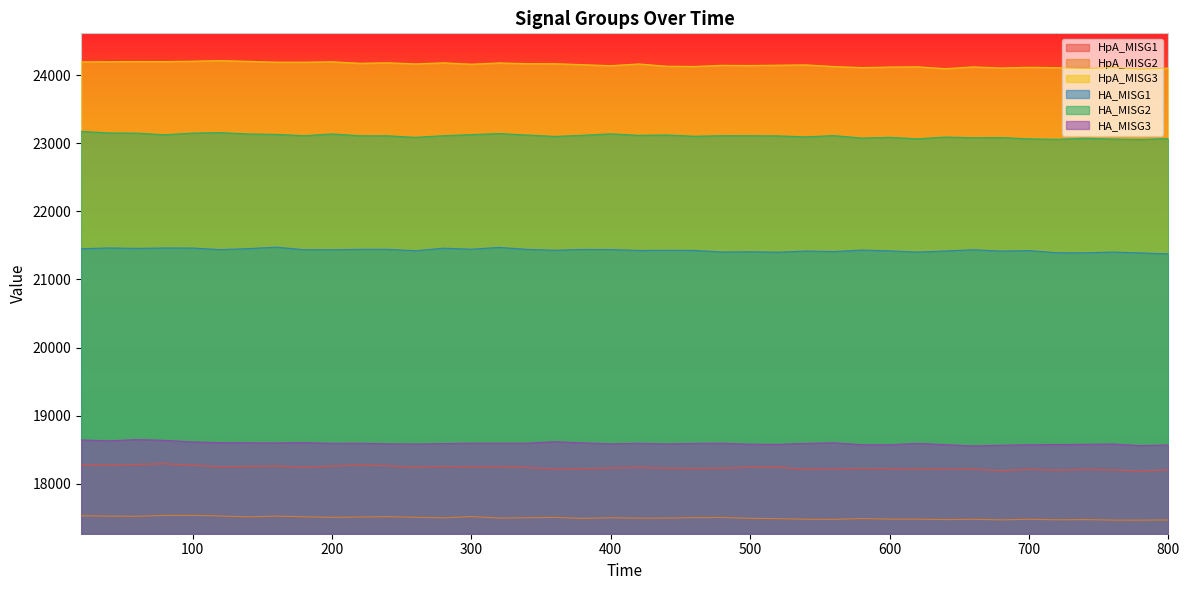

At 680, list the series in order from smallest to largest.

HpA_MISG2, HpA_MISG1, HA_MISG3, HA_MISG1, HA_MISG2, HpA_MISG3